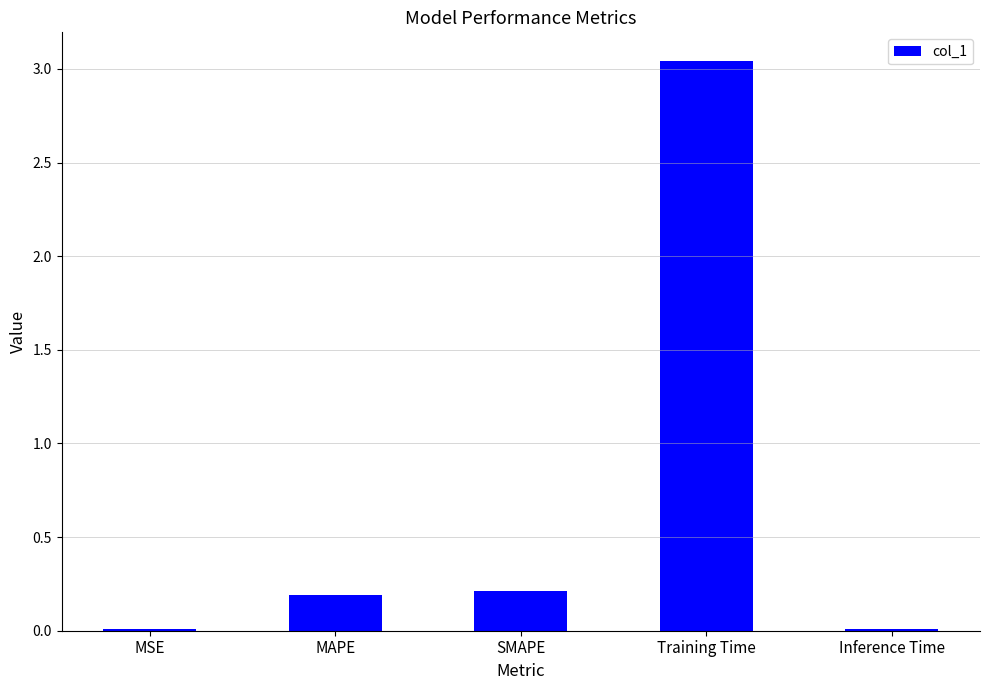

What position from the left is SMAPE?

3